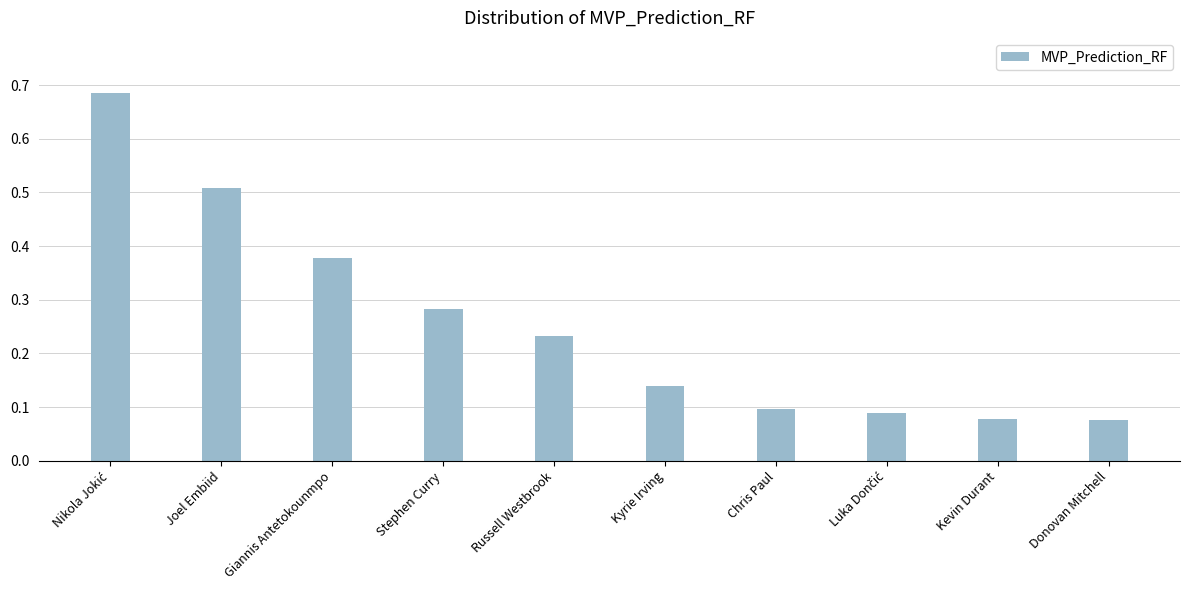

What is the sum of all values?

2.6